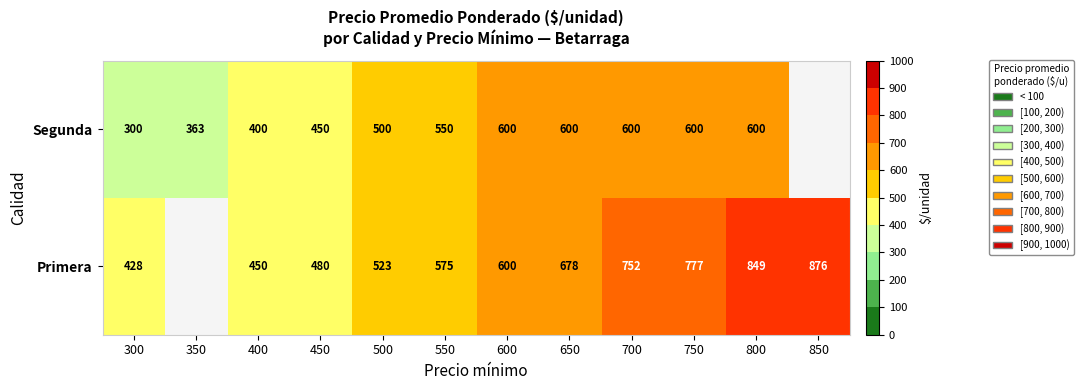

What is the total value across all series at 800?

1449